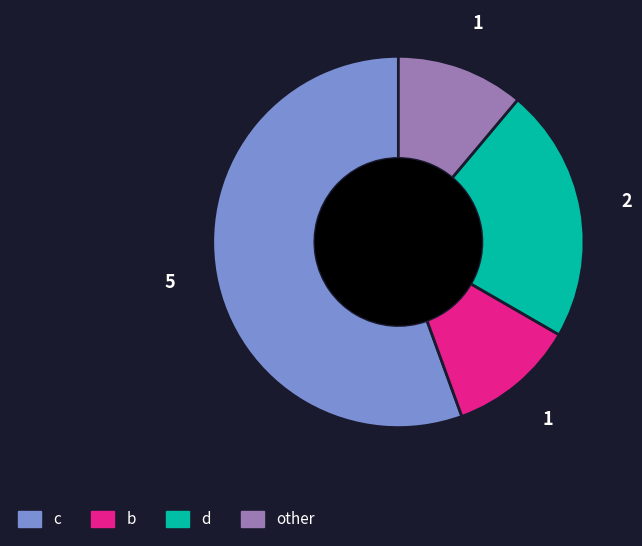

Which slice is the largest?

c